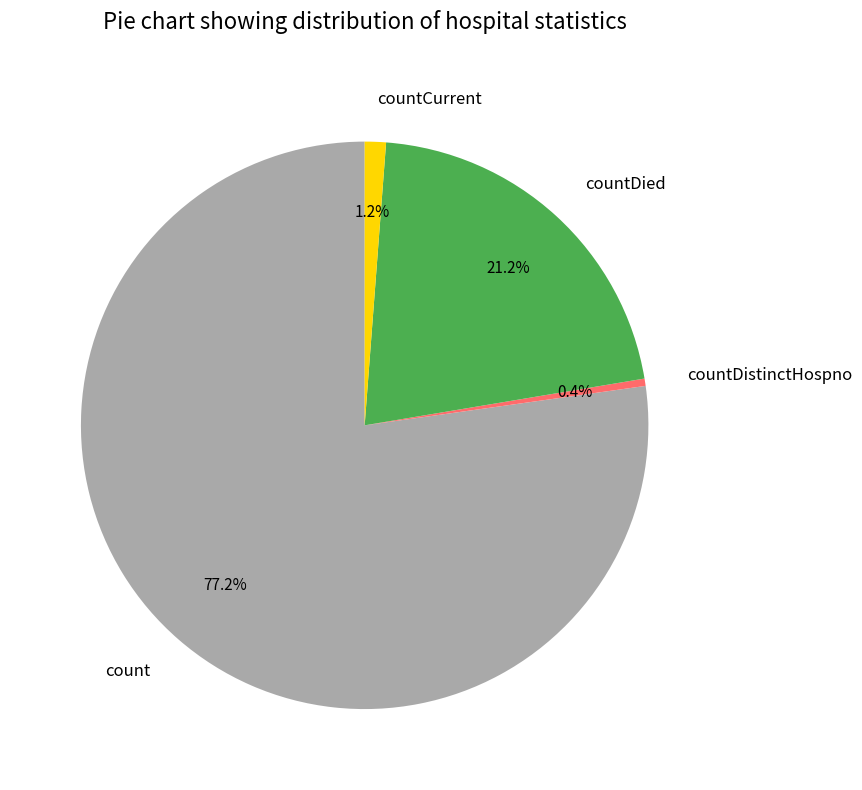

Count the number of slices in the pie.

4